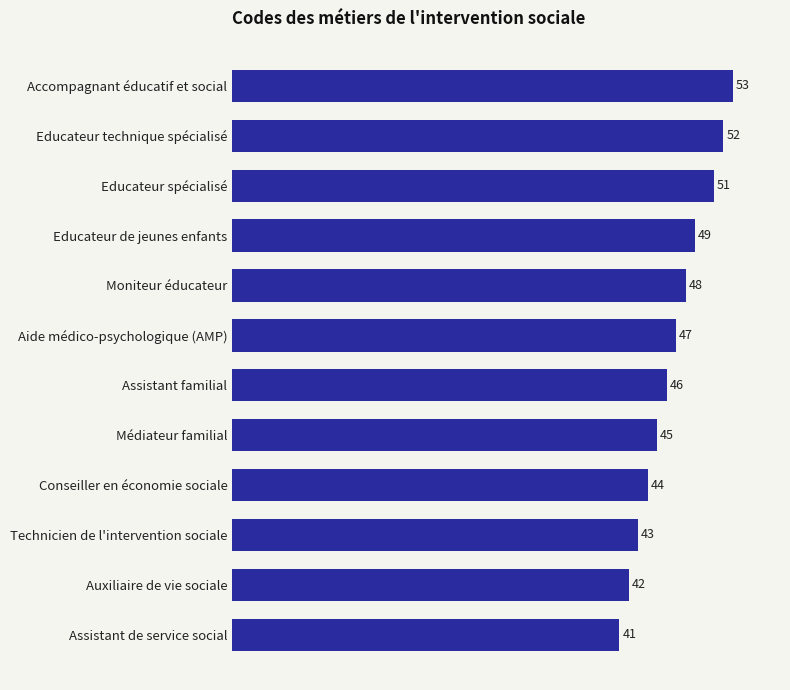

Does the chart contain any negative values?

No